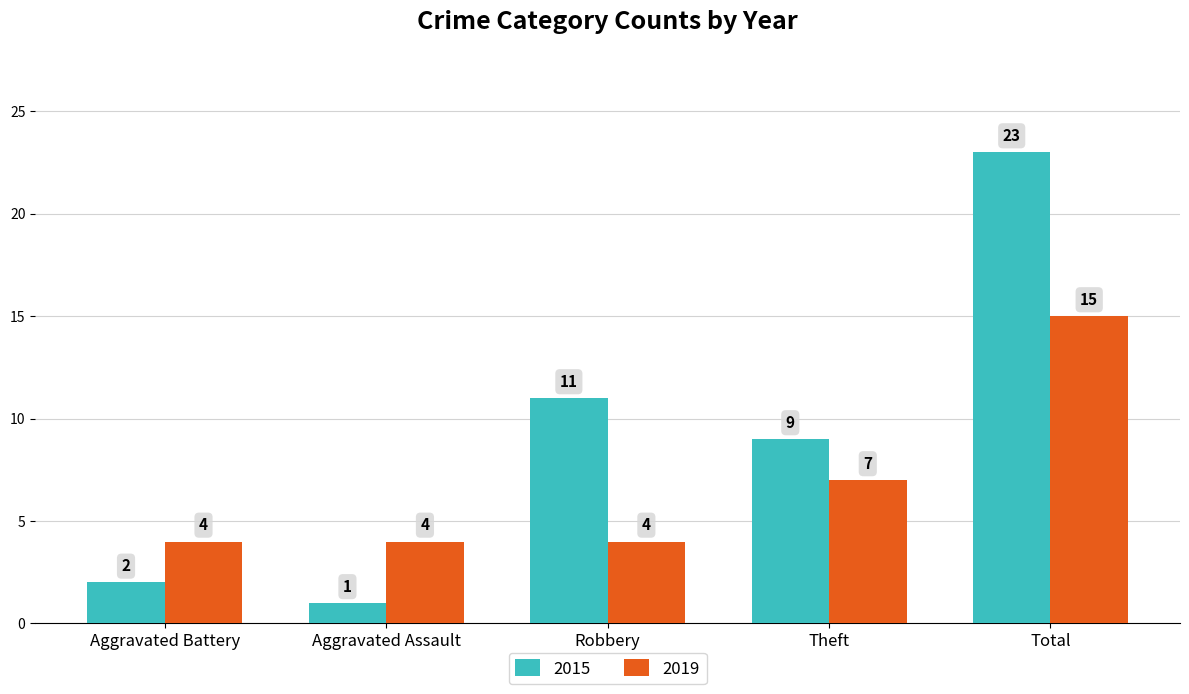

What are all the series names shown in the legend?

2015, 2019